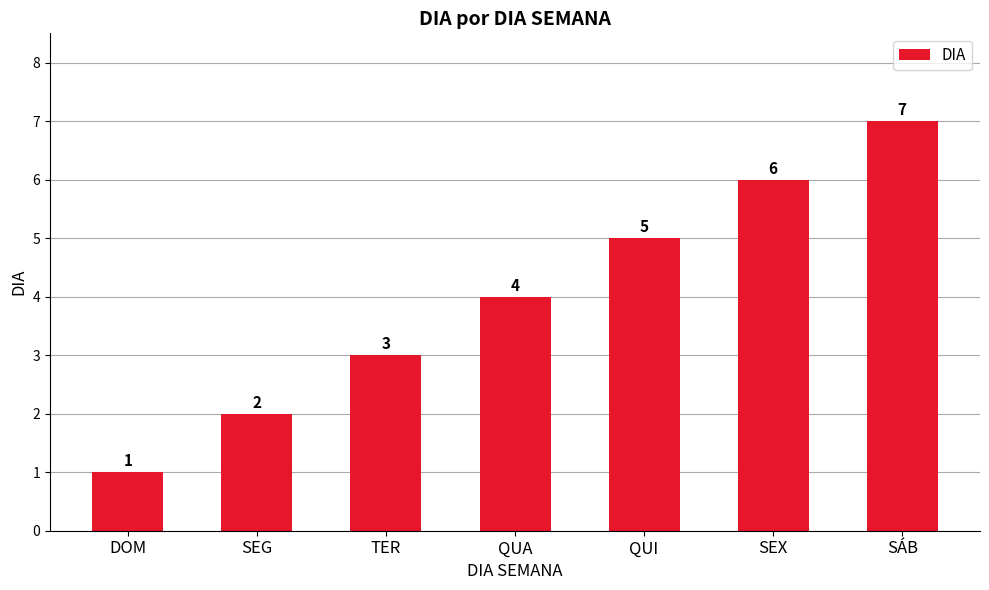

How many data points are less than 4?

3